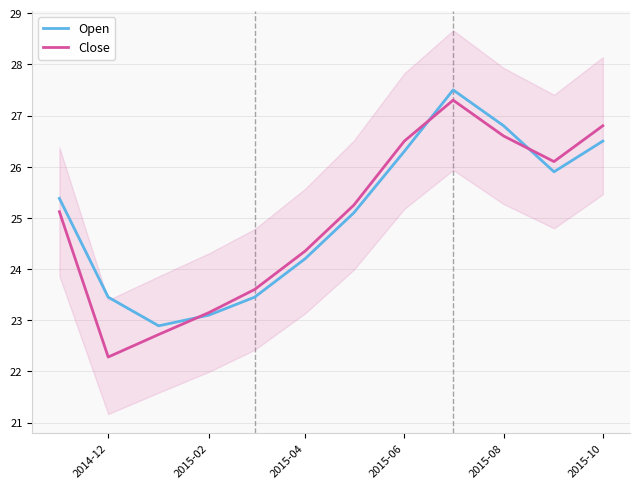

Does the chart have visible grid lines?

Yes